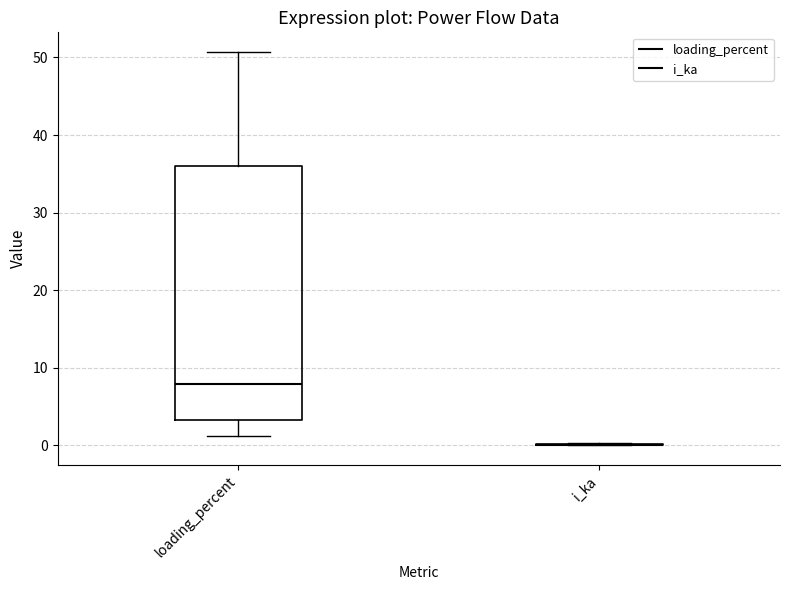

Reading left to right, read every box against the y-axis: the position of its median line, the range the box covers, and the ends of its whiskers. The values are not printed on the chart, so give them approximately, as read against the axis.

loading_percent: median 8, box 3 to 36, whiskers 1 to 51
i_ka: box collapsed to a line at 0, whiskers 0 to 0